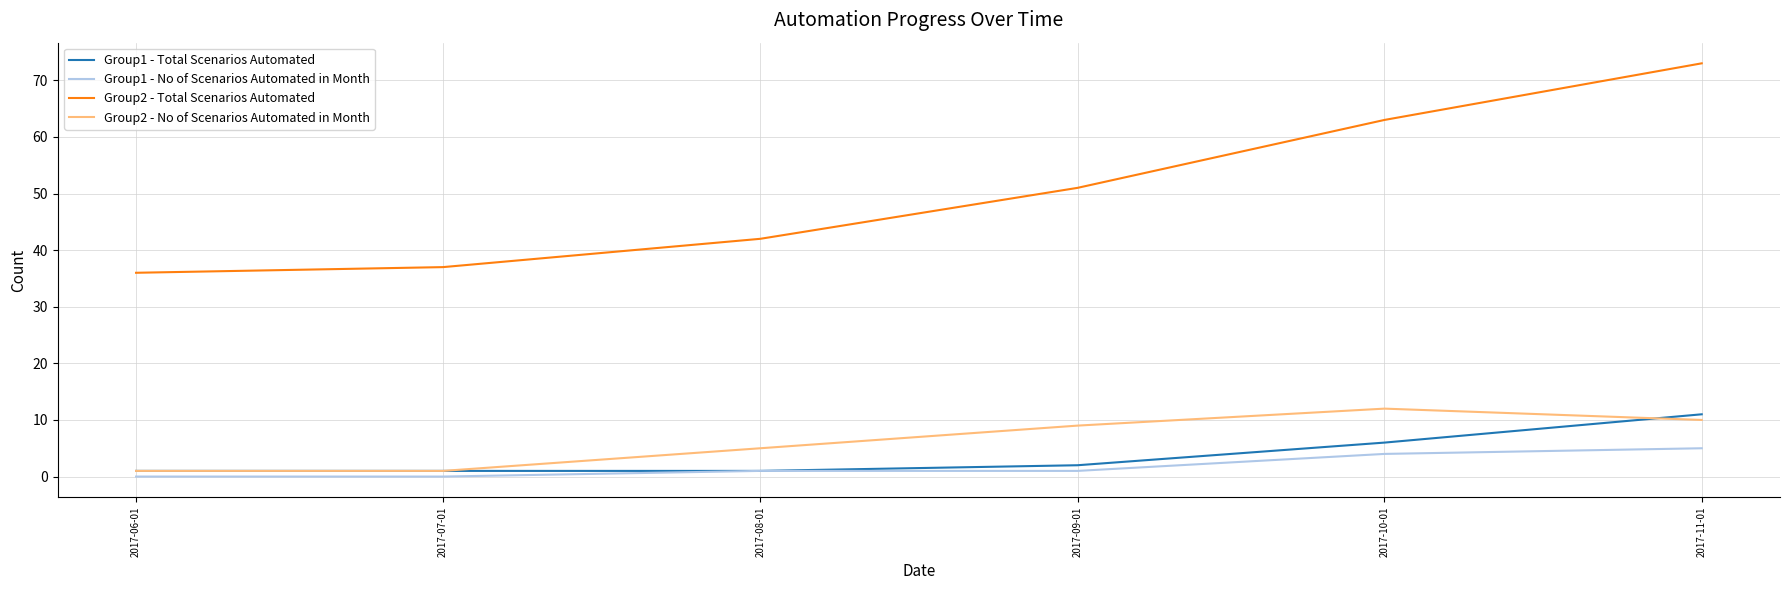

What is the greatest value displayed?

73